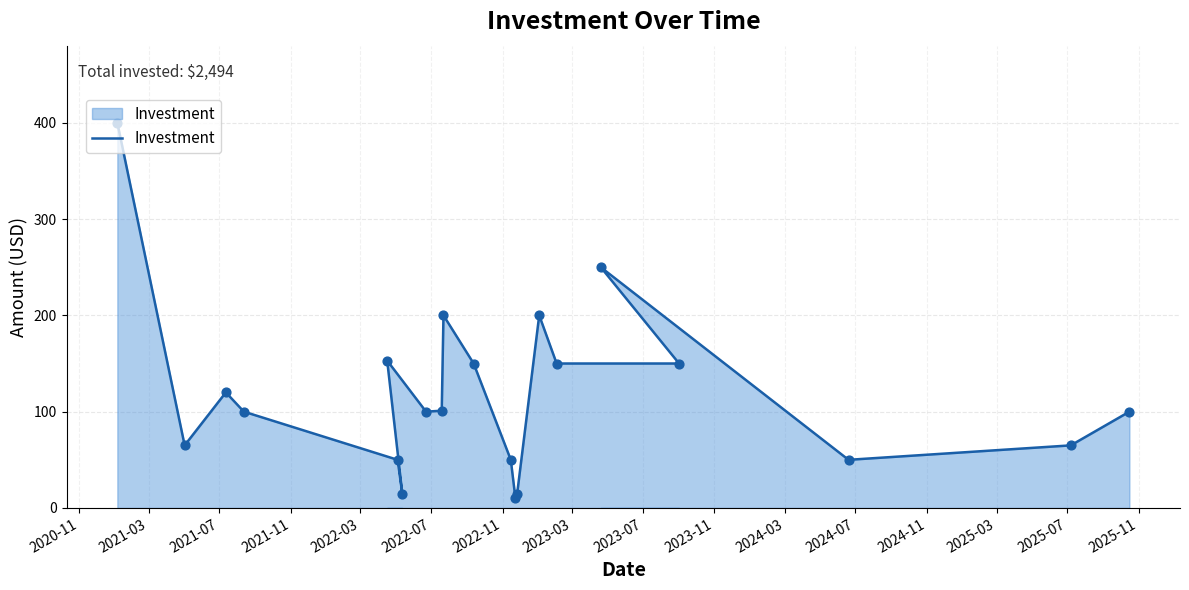

Which has a higher value, 2023-07 or 2021-11?

2023-07